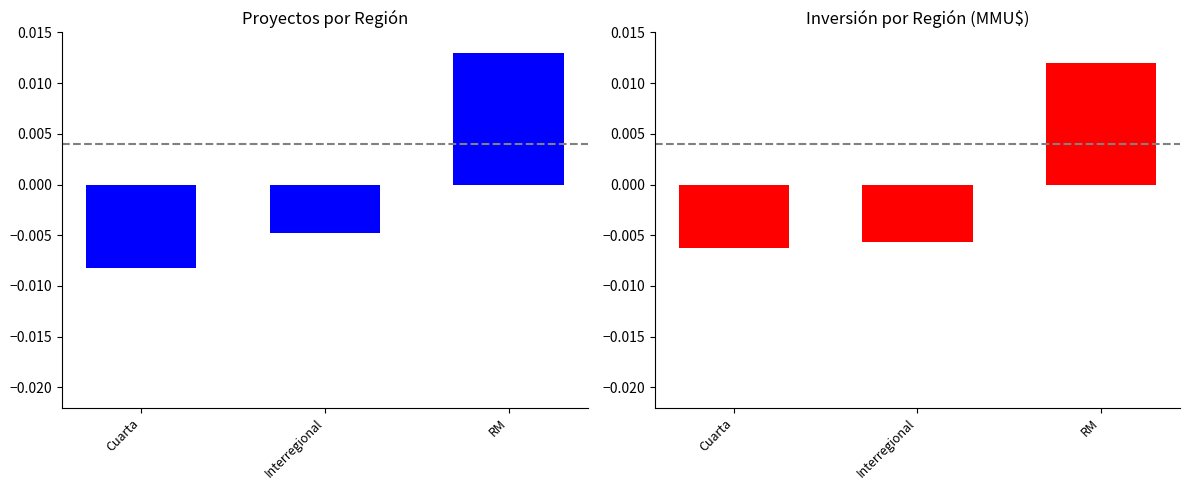

At which category is the sum across all series the highest?

RM